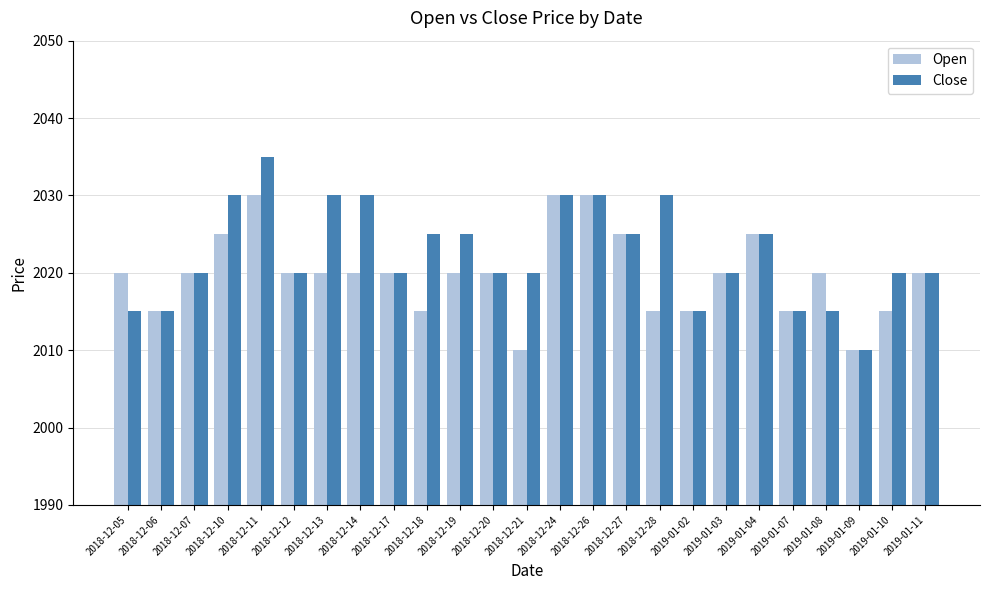

What is the smallest value displayed?

2010